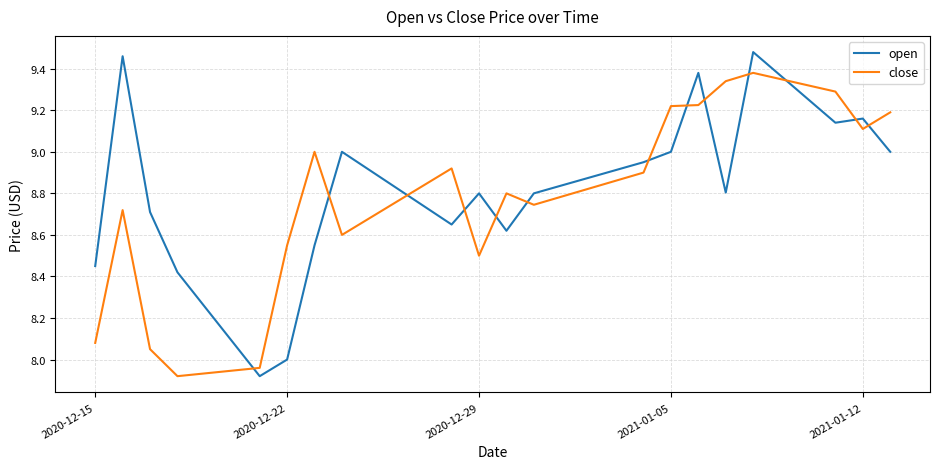

True or false: open and close intersect in this chart.

True